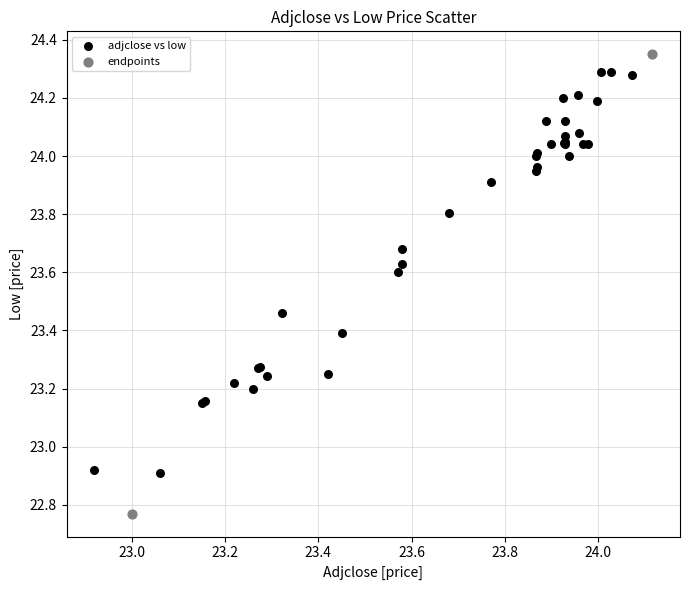

What are all the series names shown in the legend?

adjclose vs low, endpoints